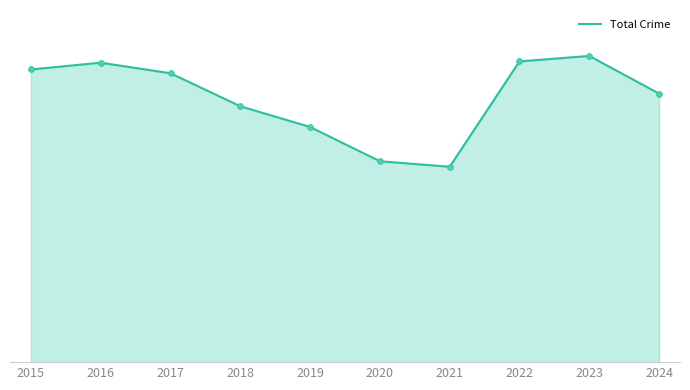

Does the chart have visible grid lines?

No